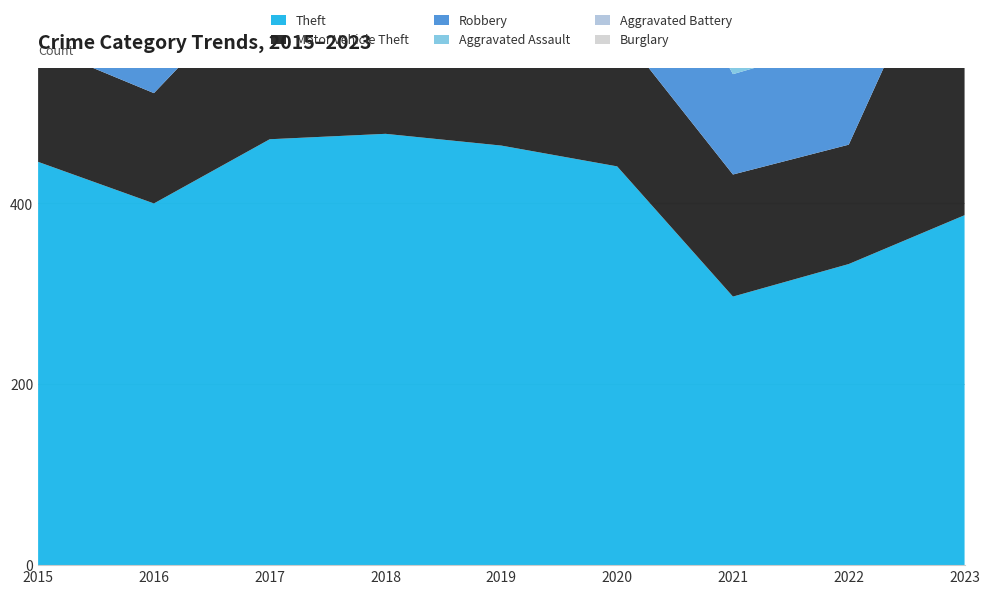

Reading right to left, extract all data points from this chart.

Theft: 2023=387	2022=333	2021=297	2020=441	2019=464	2018=477	2017=471	2016=400	2015=446
Motor Vehicle Theft: 2023=360	2022=132	2021=135	2020=153	2019=157	2018=161	2017=185	2016=122	2015=129
Robbery: 2023=97	2022=115	2021=111	2020=182	2019=129	2018=168	2017=182	2016=188	2015=135
Aggravated Assault: 2023=122	2022=99	2021=115	2020=106	2019=109	2018=84	2017=100	2016=91	2015=70
Aggravated Battery: 2023=128	2022=90	2021=114	2020=118	2019=113	2018=107	2017=129	2016=129	2015=79
Burglary: 2023=50	2022=66	2021=47	2020=101	2019=106	2018=101	2017=127	2016=99	2015=87